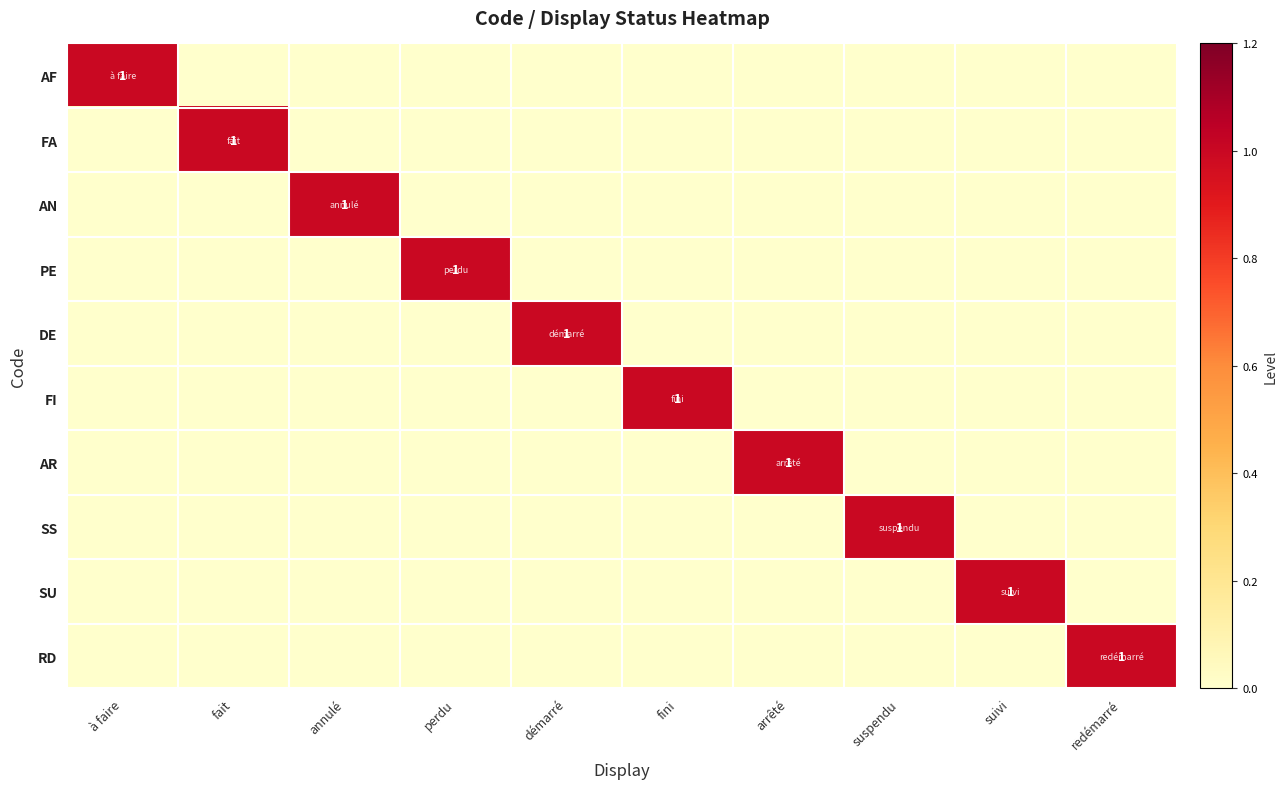

What is the maximum value shown in the chart?

1